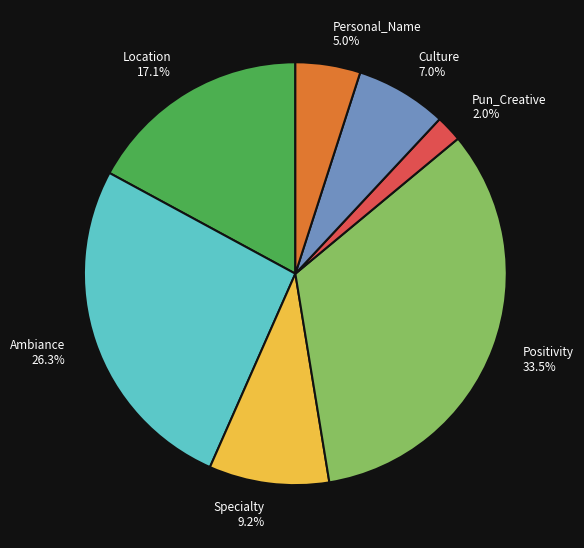

Rank the categories by value from lowest to highest.

Pun_Creative, Personal_Name, Culture, Specialty, Location, Ambiance, Positivity